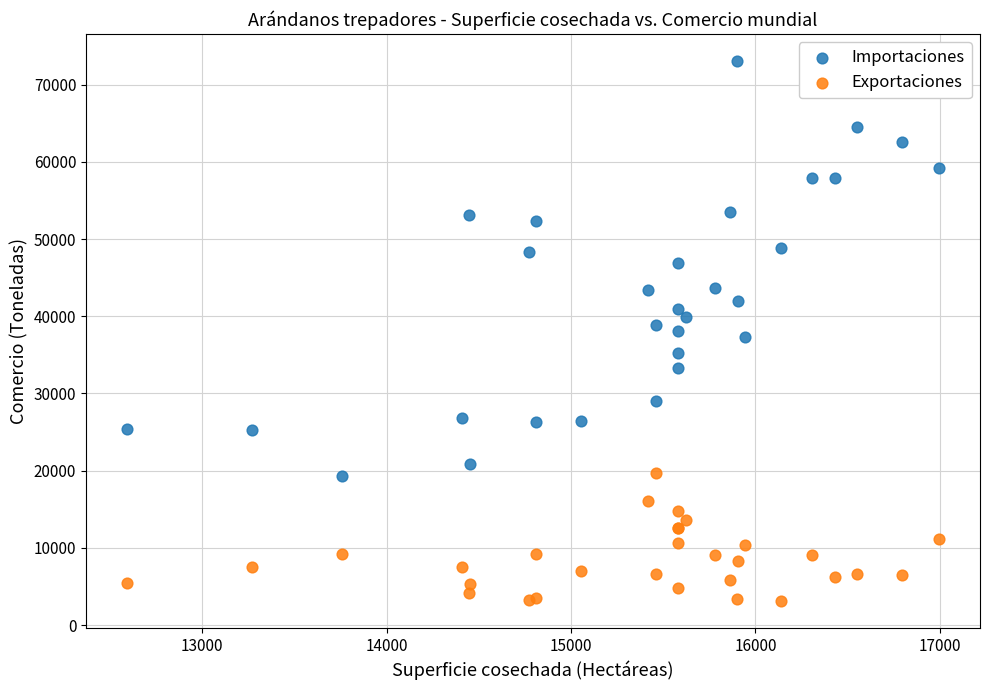

Which series has the widest spread of Y values?

Importaciones